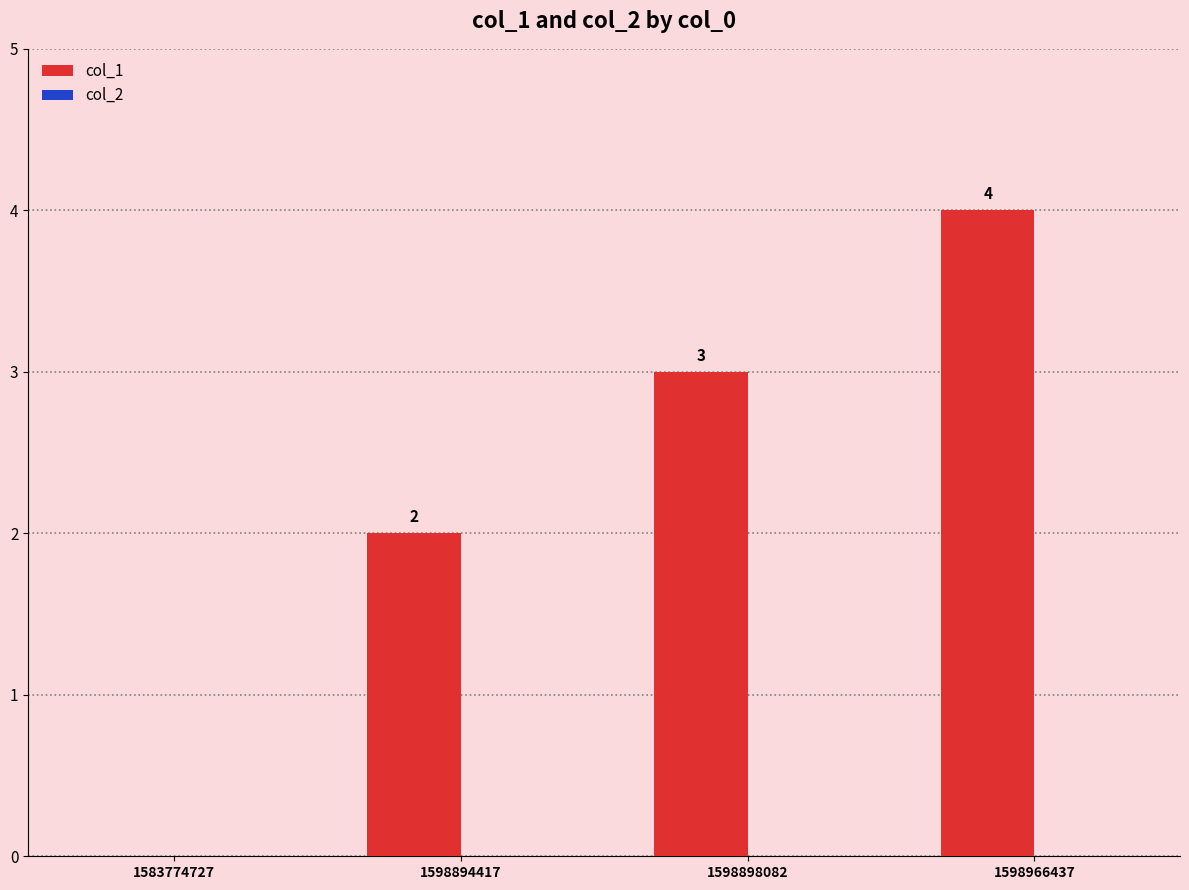

What is the sum of the values at 1583774727 and 1598966437?

4